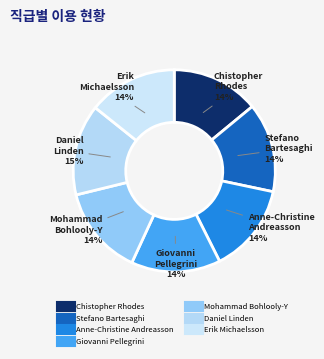

The Chistopher Rhodes slice represents 19% of the pie. True or false?

False